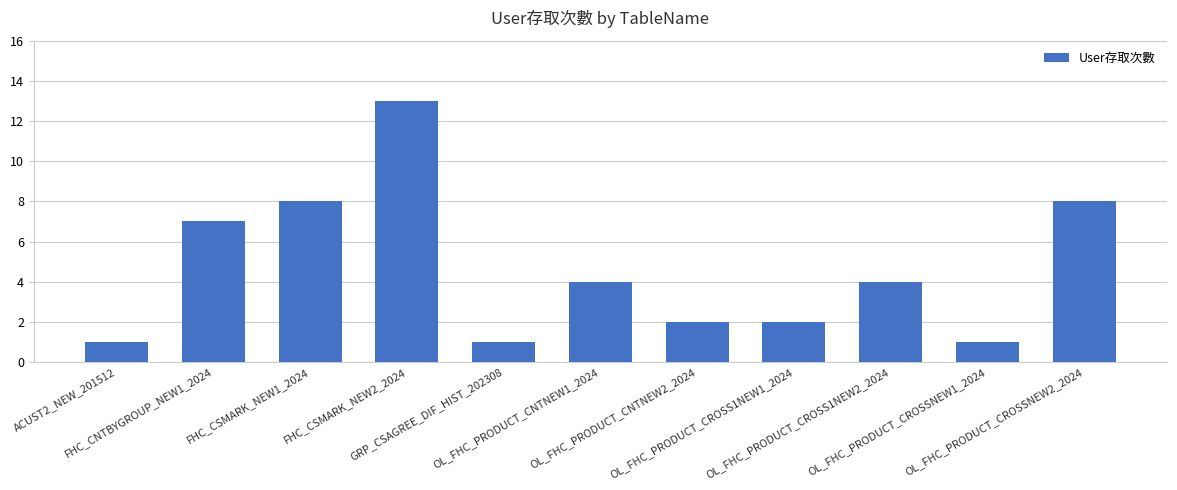

Is it true that the value at FHC_CSMARK_NEW1_2024 is 8?

True